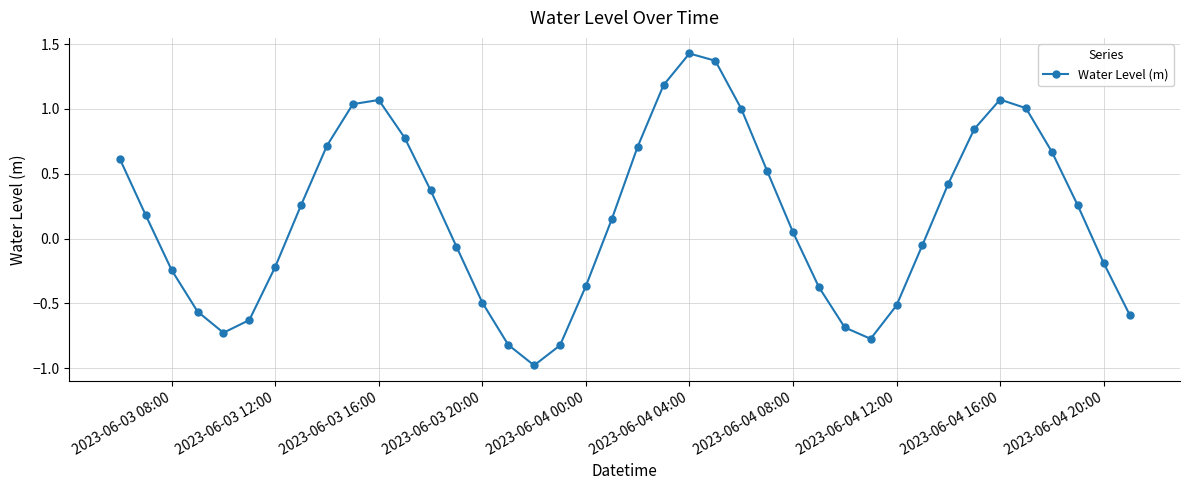

What is the sum of all values?

6.6